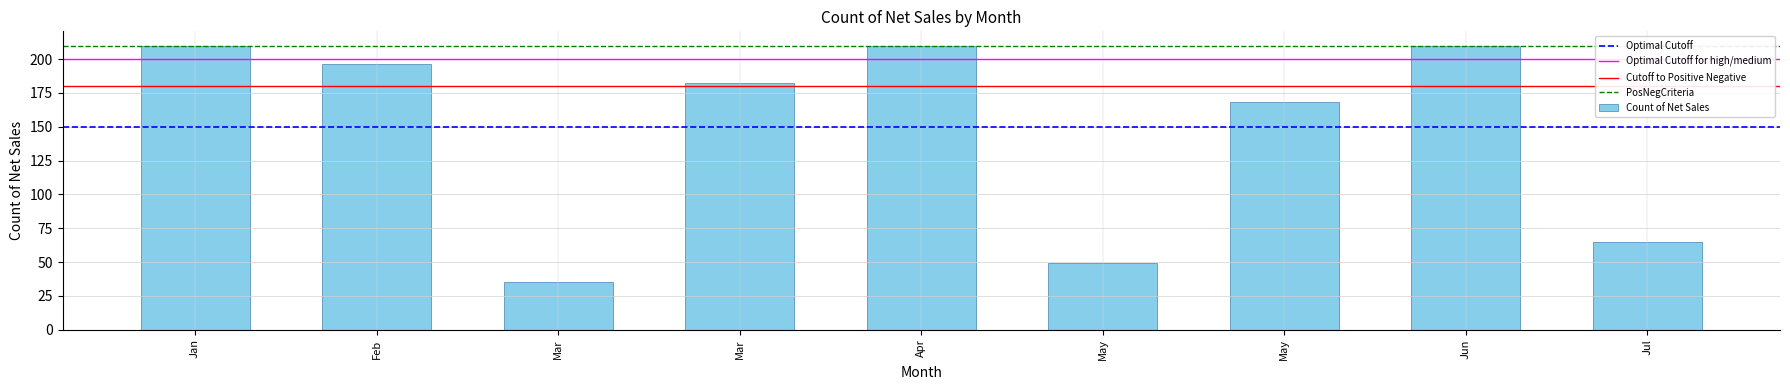

What is the value of the 8th bar from the left?

210